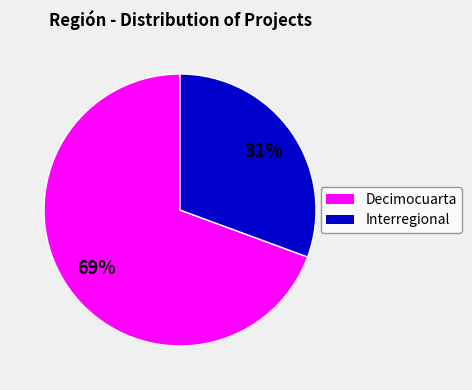

To the nearest percent, what is the average slice percentage?

50%